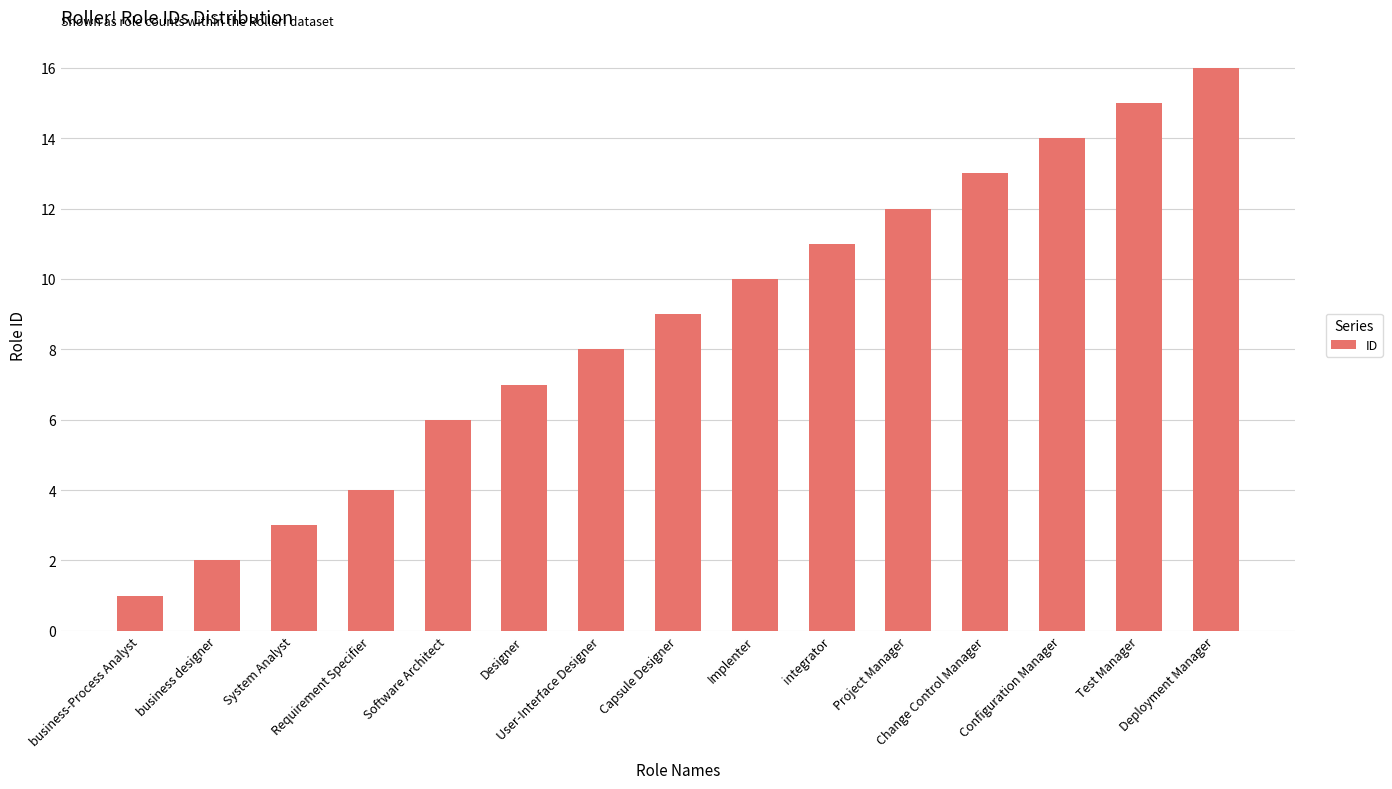

Reading left to right, list all the values displayed in this chart.

business-Process Analyst=1	business designer=2	System Analyst=3	Requirement Specifier=4	Software Architect=6	Designer=7	User-Interface Designer=8	Capsule Designer=9	Implenter=10	integrator=11	Project Manager=12	Change Control Manager=13	Configuration Manager=14	Test Manager=15	Deployment Manager=16